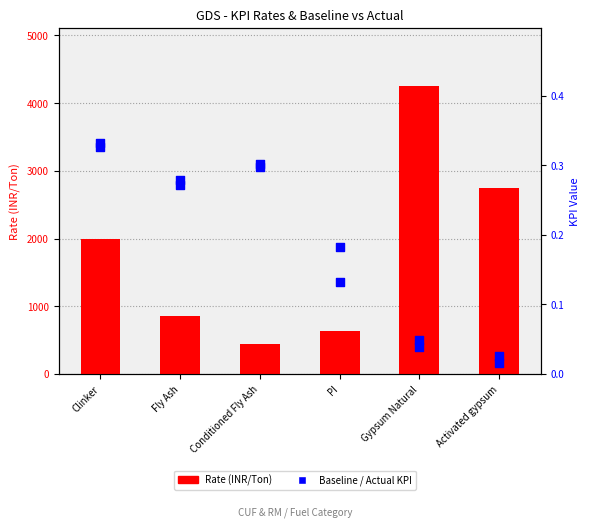

At how many categories does at least one series exceed 3995?

1